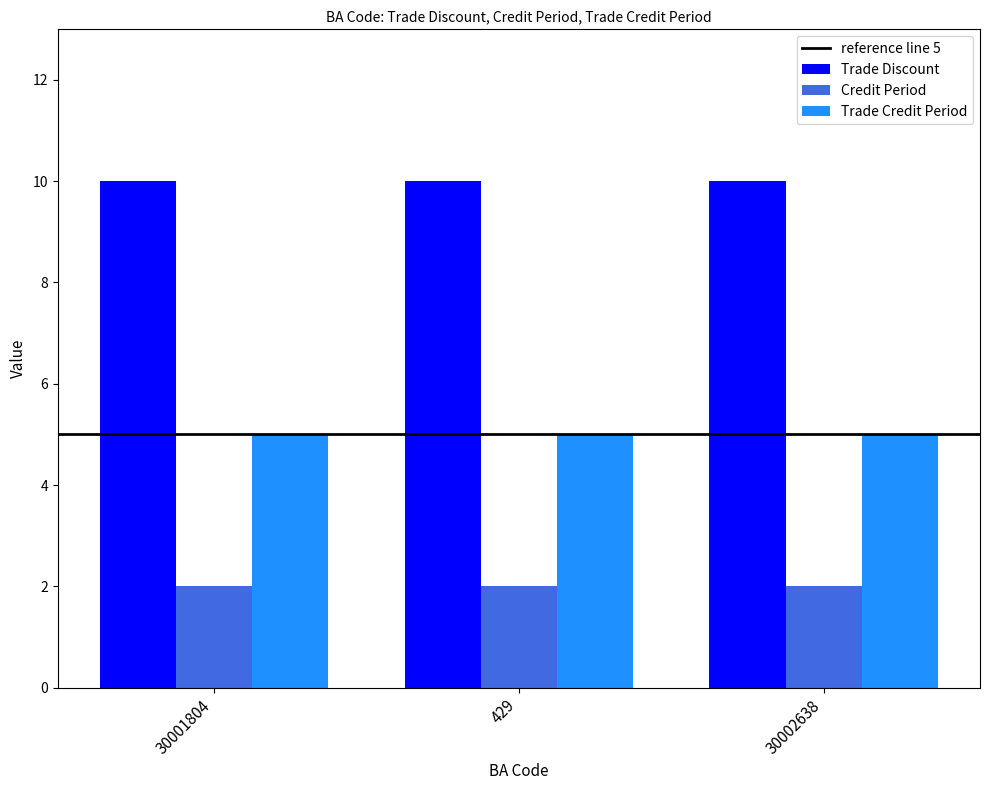

Reading left to right, transcribe all the data shown in this chart.

Trade Discount: 30001804=10	429=10	30002638=10
Credit Period: 30001804=2	429=2	30002638=2
Trade Credit Period: 30001804=5	429=5	30002638=5